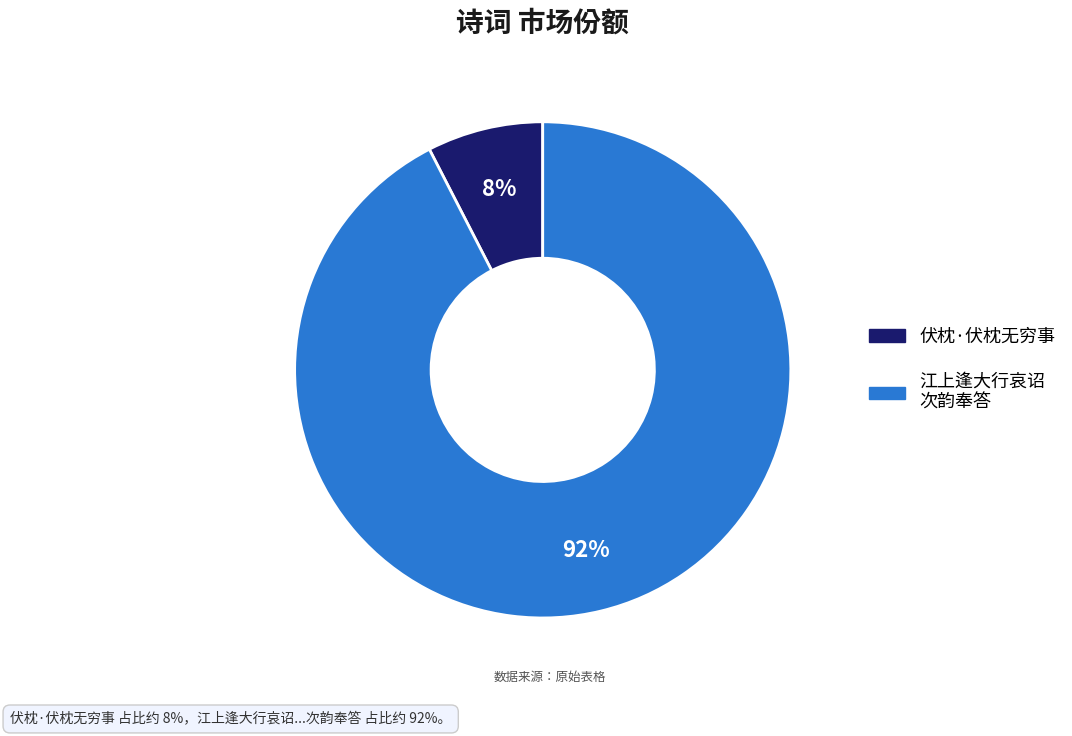

Is there a majority slice in this chart?

Yes